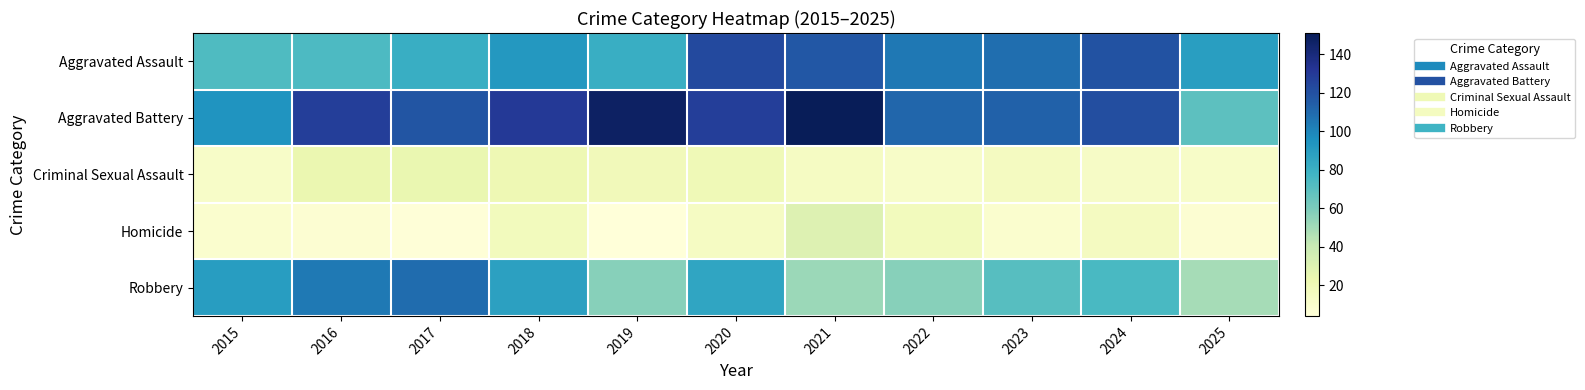

At how many categories does at least one series exceed 77?

11